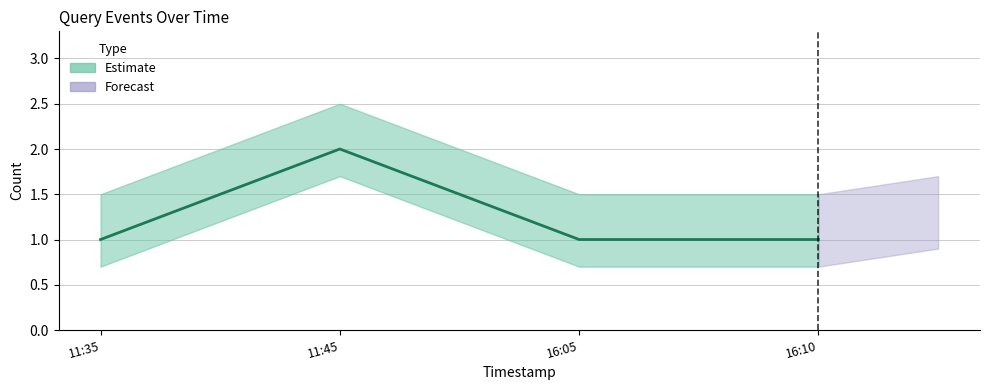

Where is the first local maximum?

11:45